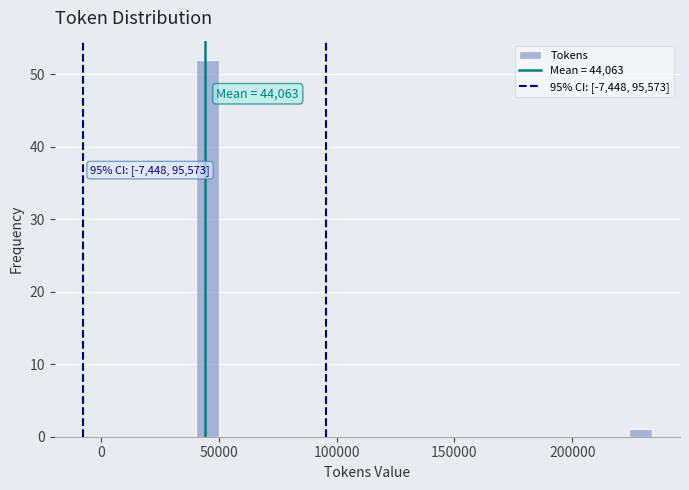

Read against the x-axis, roughly where is the centre of the tallest bar?

45000